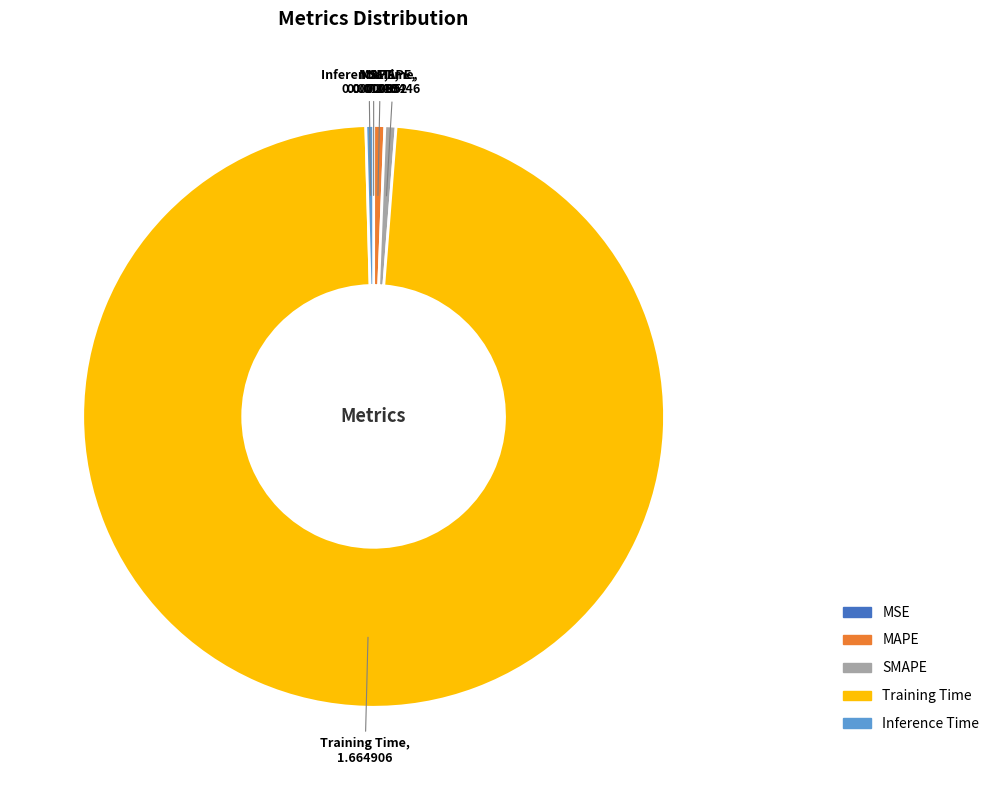

Which category has the biggest portion of the pie?

Training Time